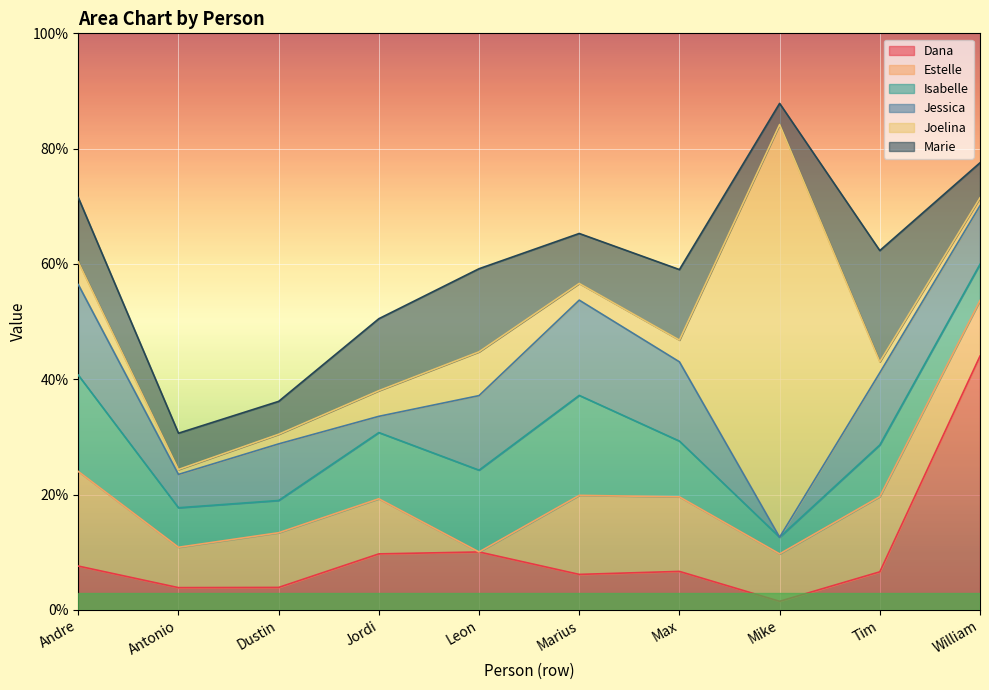

At which category is the sum across all series the highest?

Mike